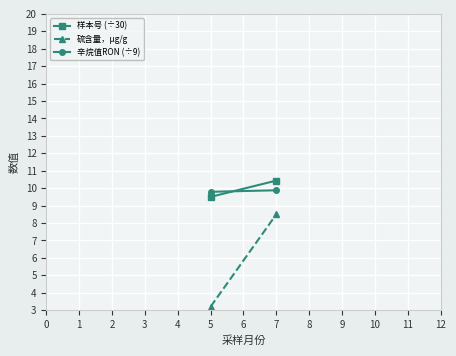

At how many categories does at least one series exceed 3?

2